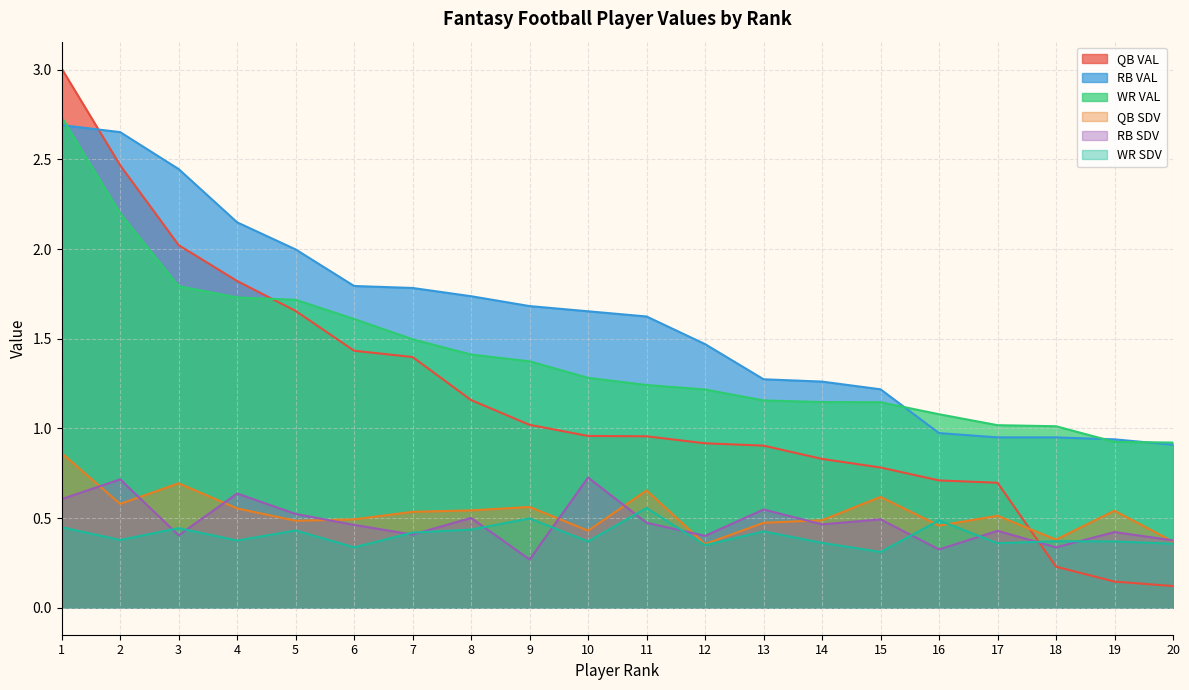

What is the sum of all QB VAL values?

23.2